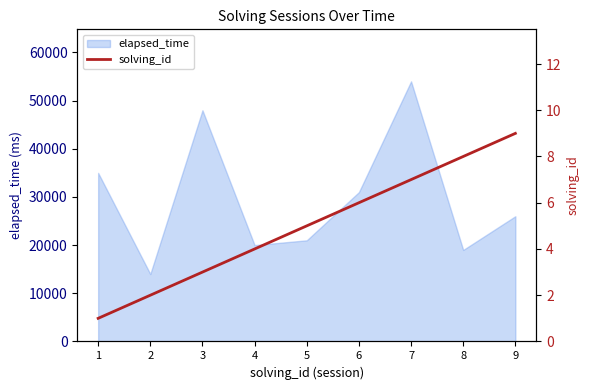

Which has a higher value, 4 or 9?

9